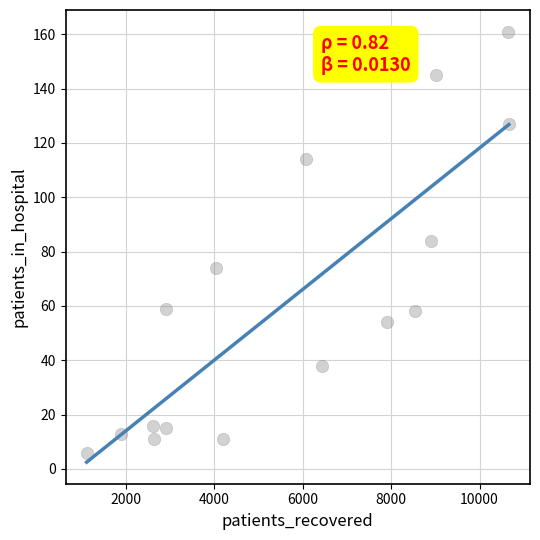

What is the range of Y values (max minus min)?

155